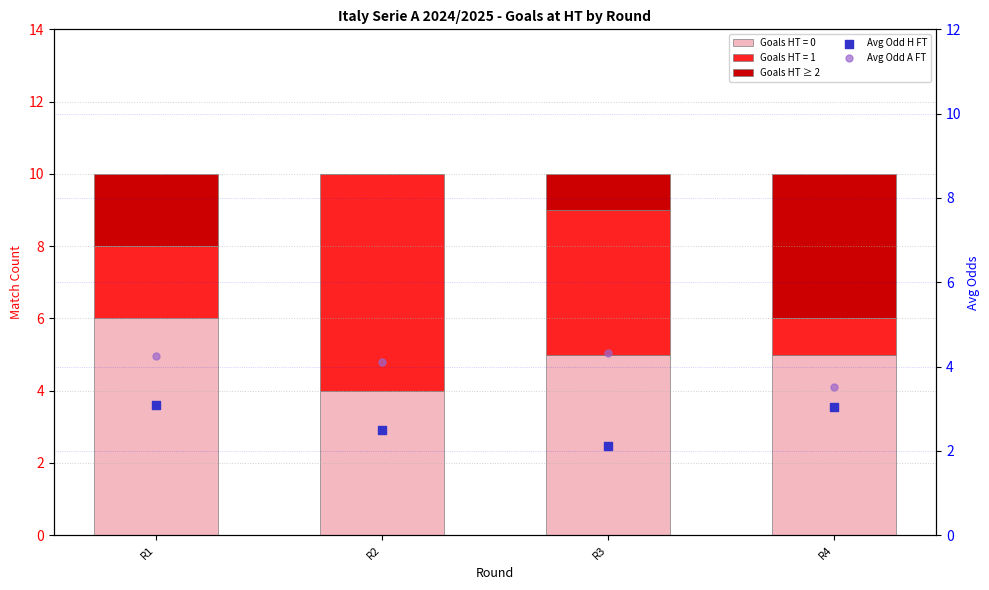

Which series contains the lowest Y value?

Goals HT ≥ 2